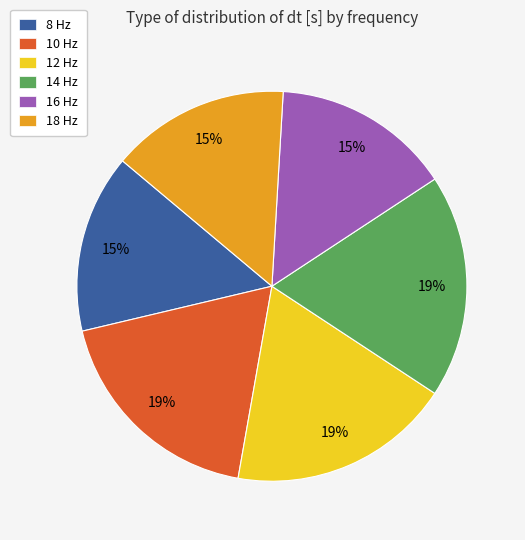

Is there a majority slice in this chart?

No